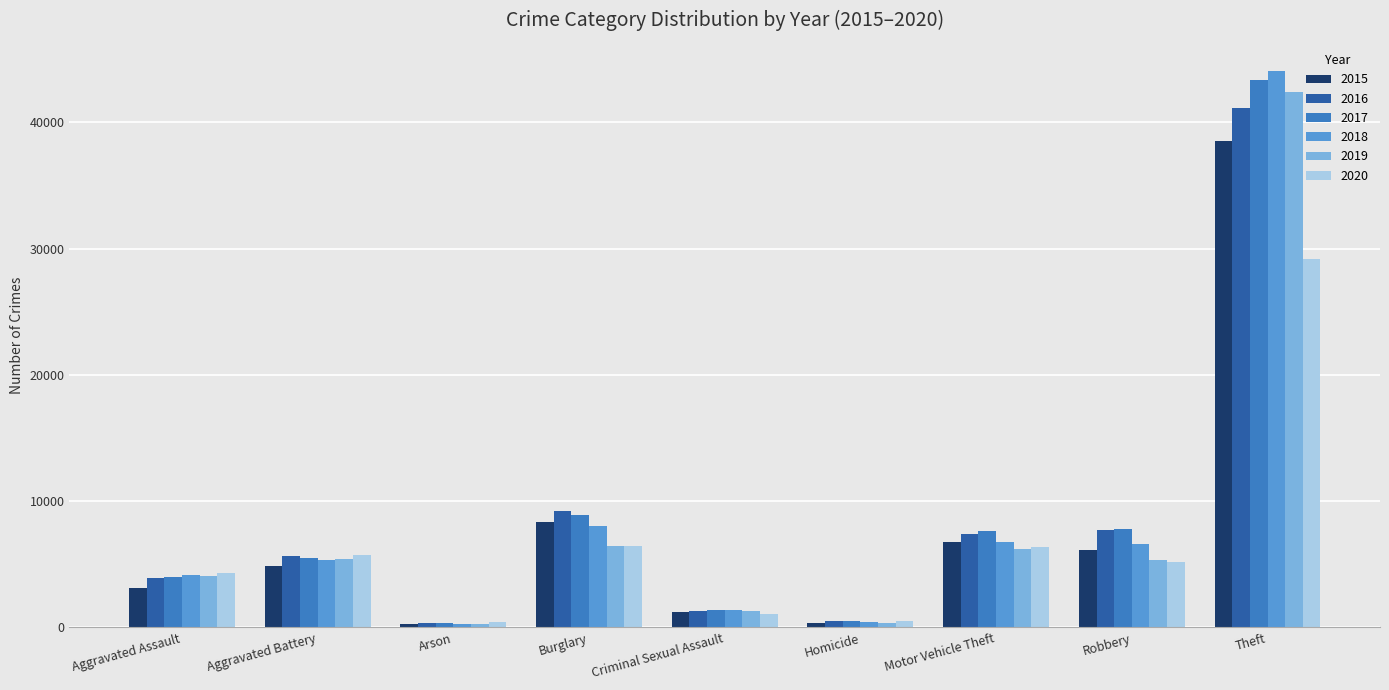

How many series are shown in this chart?

6